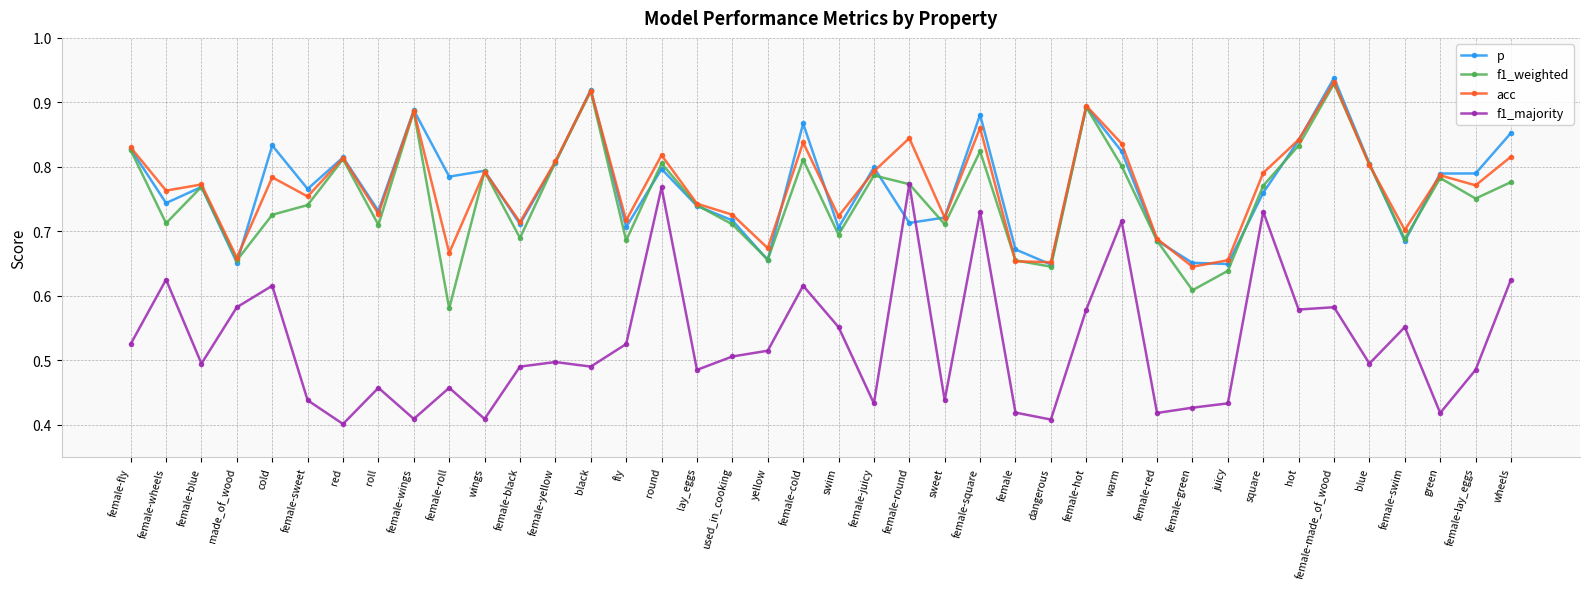

Does the chart display data point markers on the line(s)?

Yes